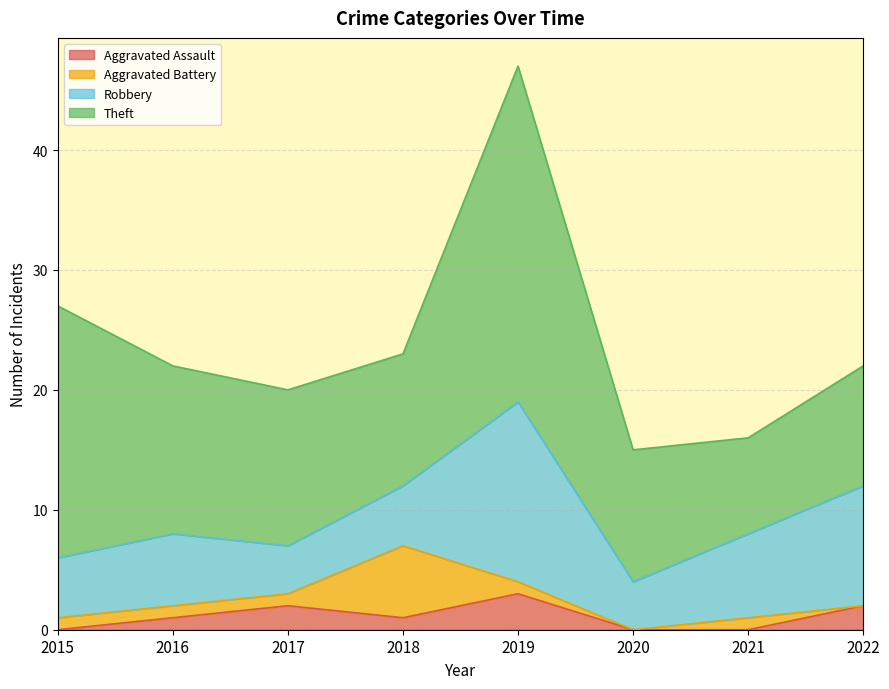

At which category does the chart reach its peak across all series?

2019